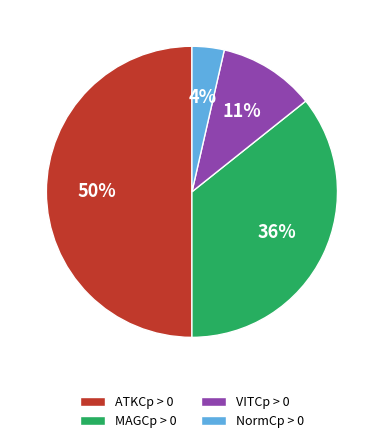

To the nearest percent, what is the average slice percentage?

25%